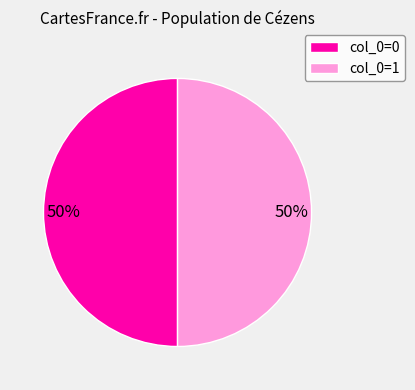

What percentage is the col_0=0 slice, to the nearest percent?

50%